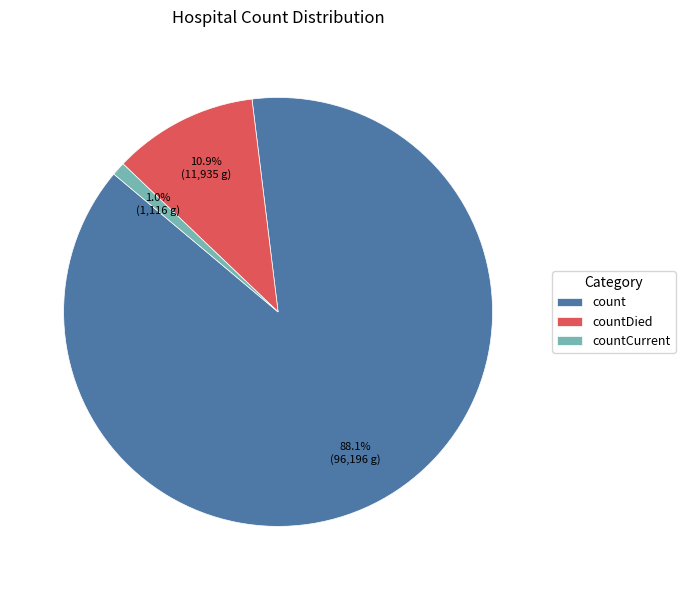

Rank the categories by value from highest to lowest.

count, countDied, countCurrent